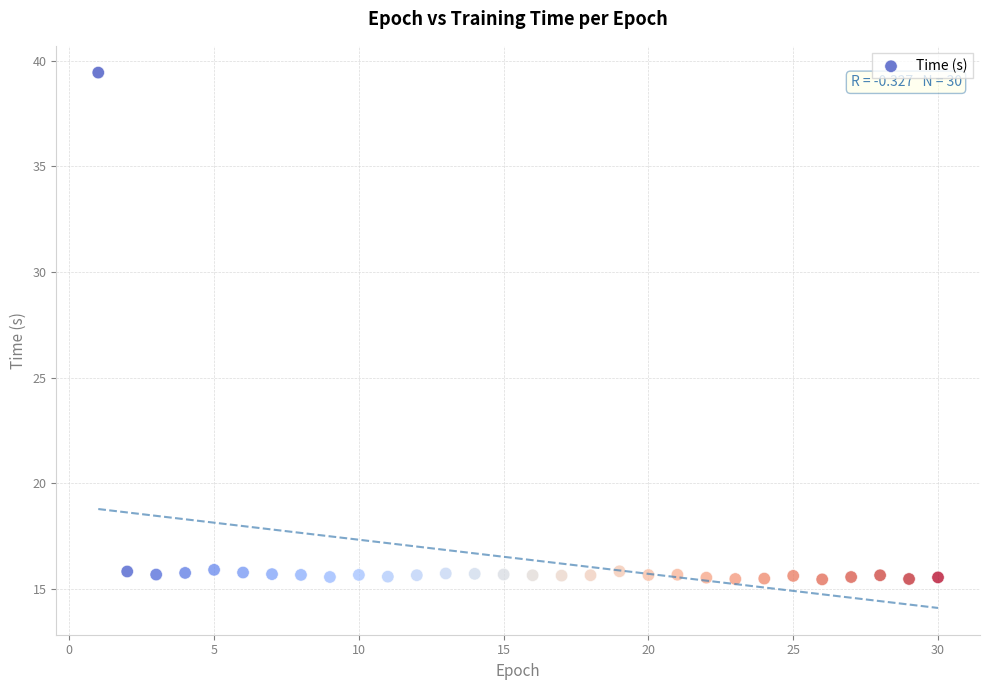

What is the range of Y values (max minus min)?

24.0